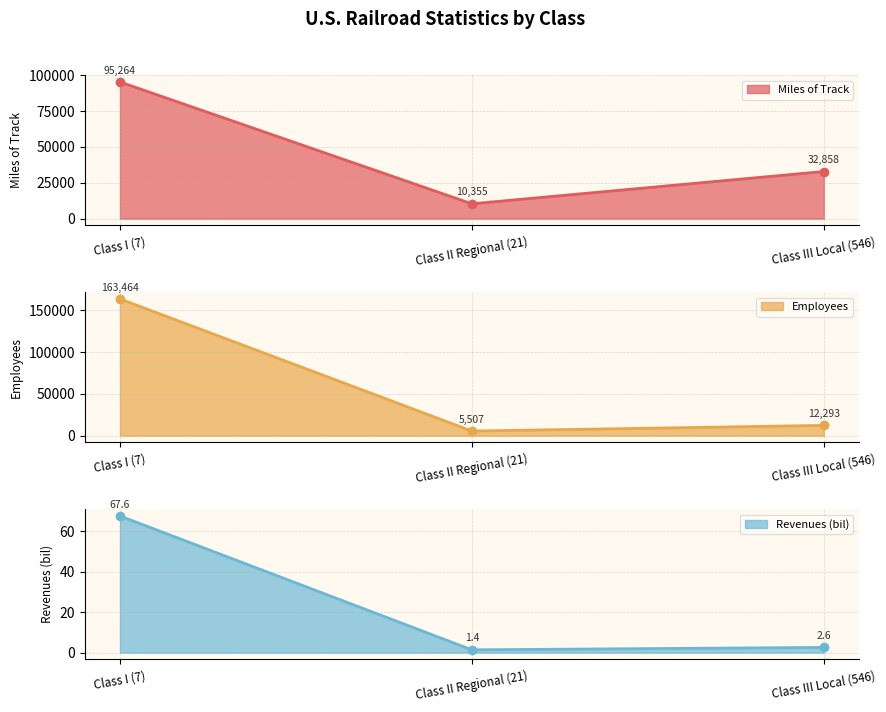

Which label corresponds to the smallest value in the chart?

Class II Regional (21)